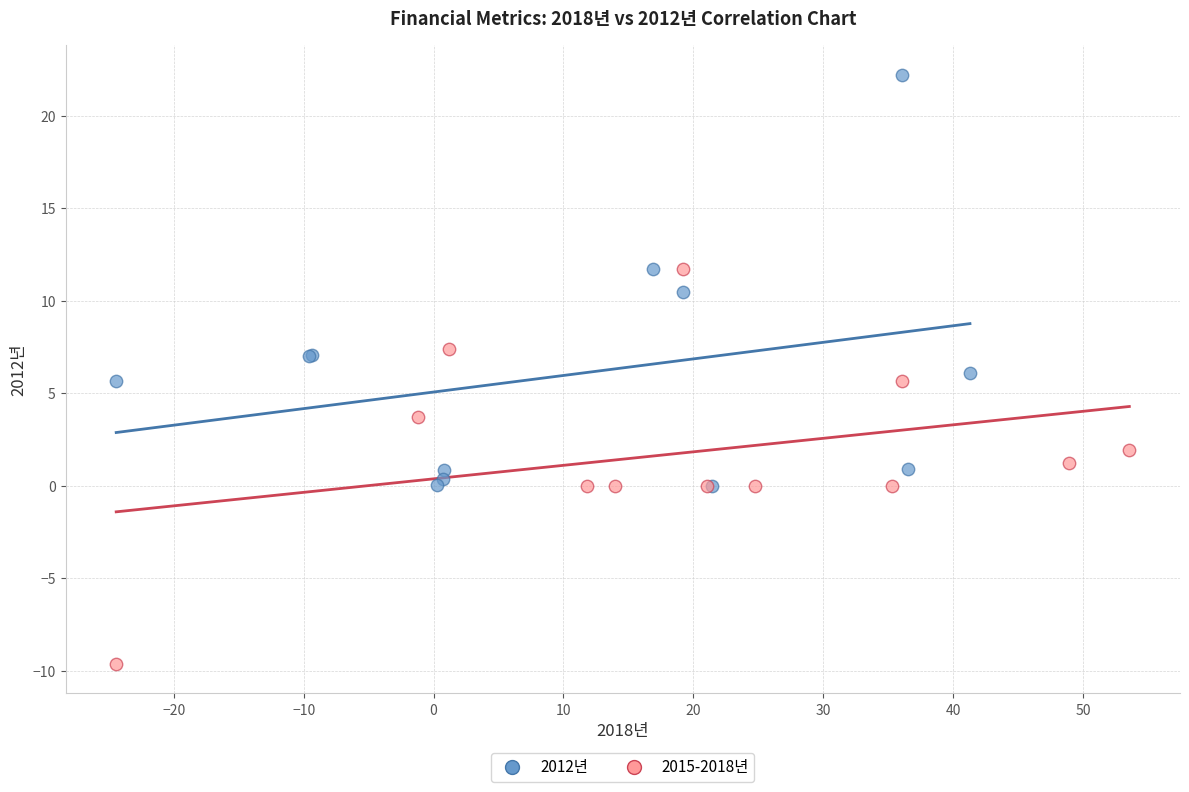

Which series contains the lowest Y value?

2015-2018년